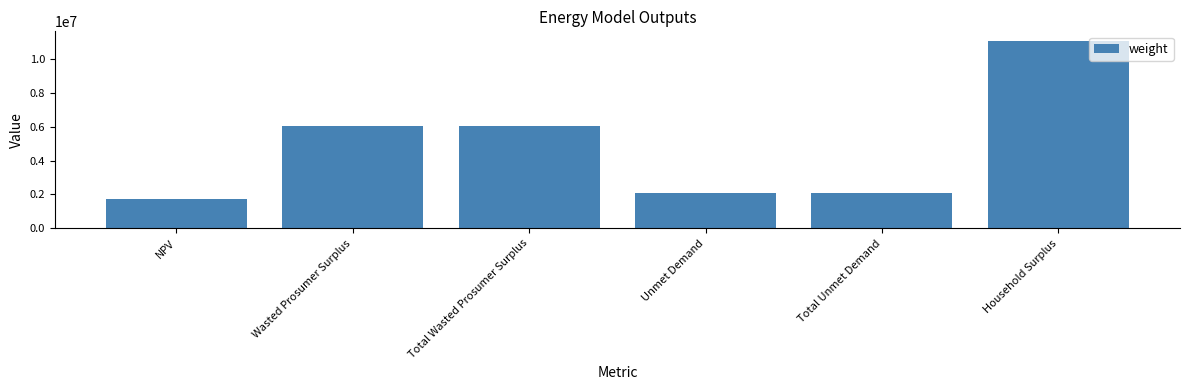

Are the bars grouped side by side (vs. stacked)?

No